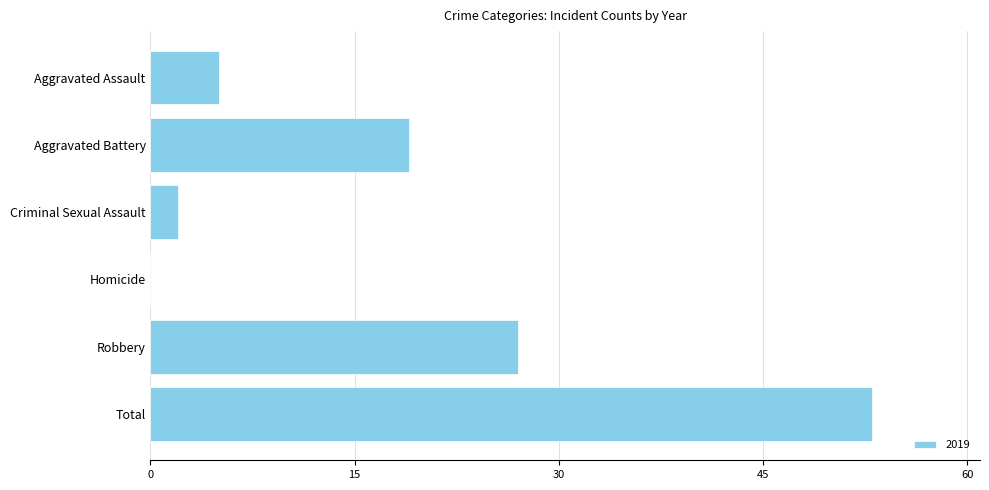

What is the maximum value shown in the chart?

53